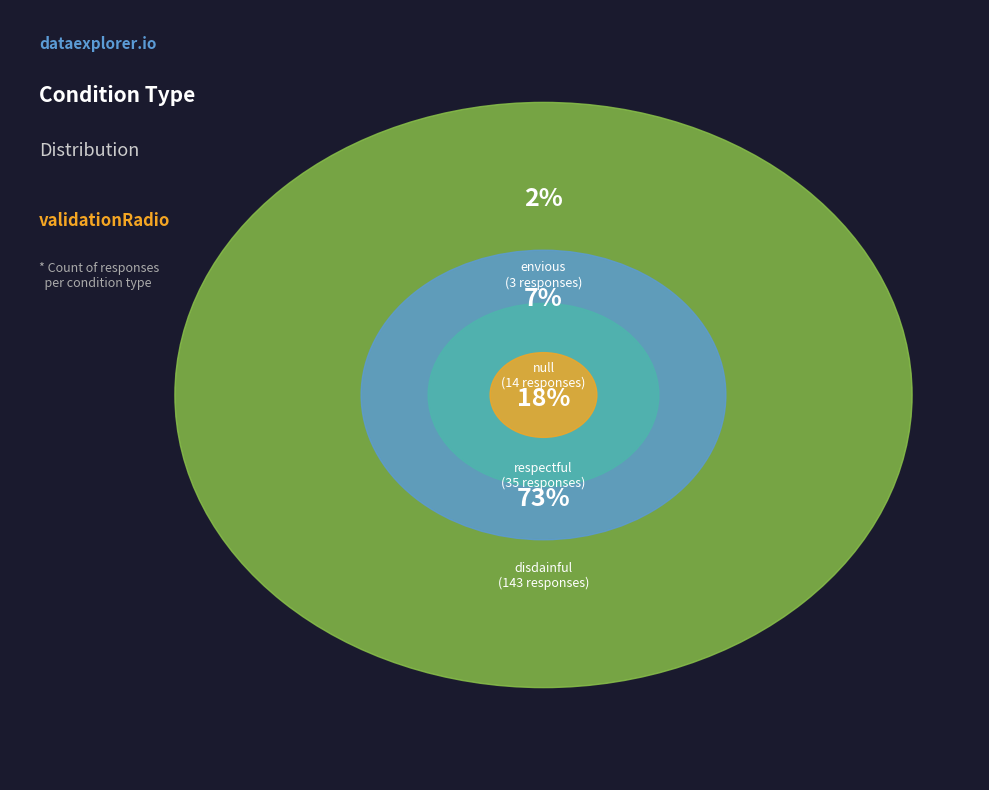

How many slices are in this pie chart?

4